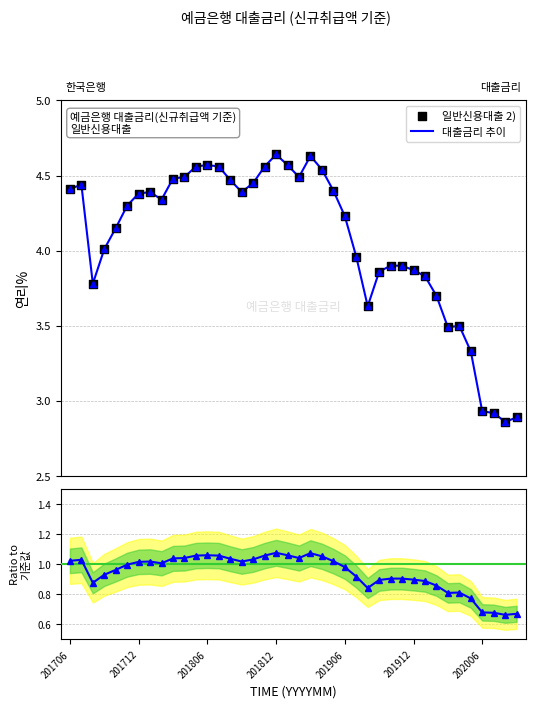

Approximately how many times larger is the value at 201707 compared to 202003?

1.3